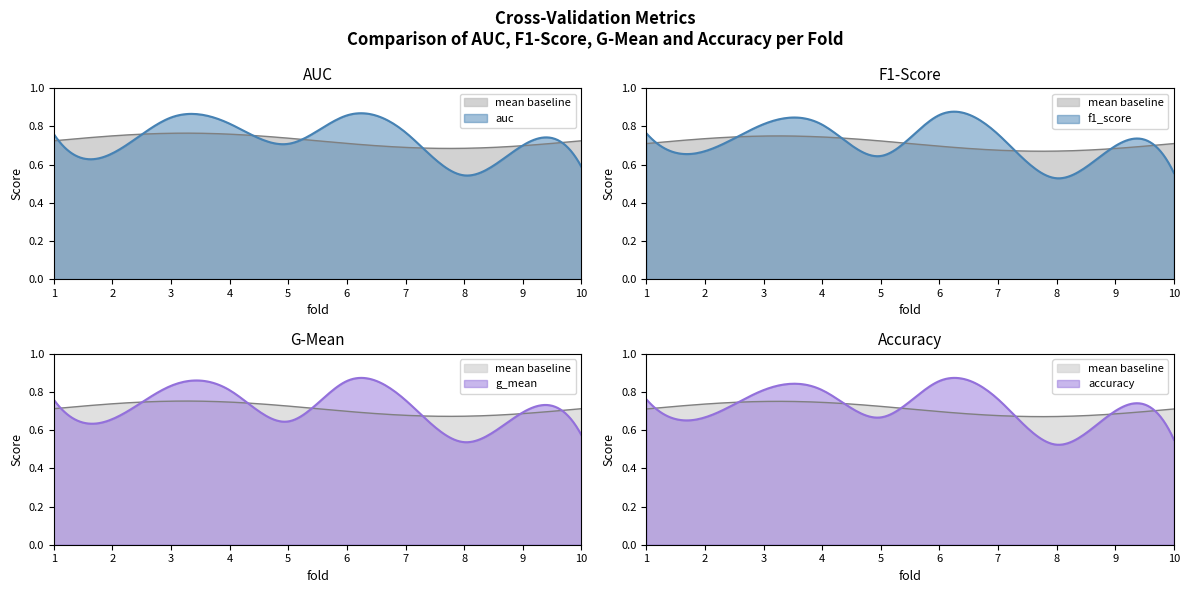

Between 2 and 10, which series saw the biggest shift?

accuracy